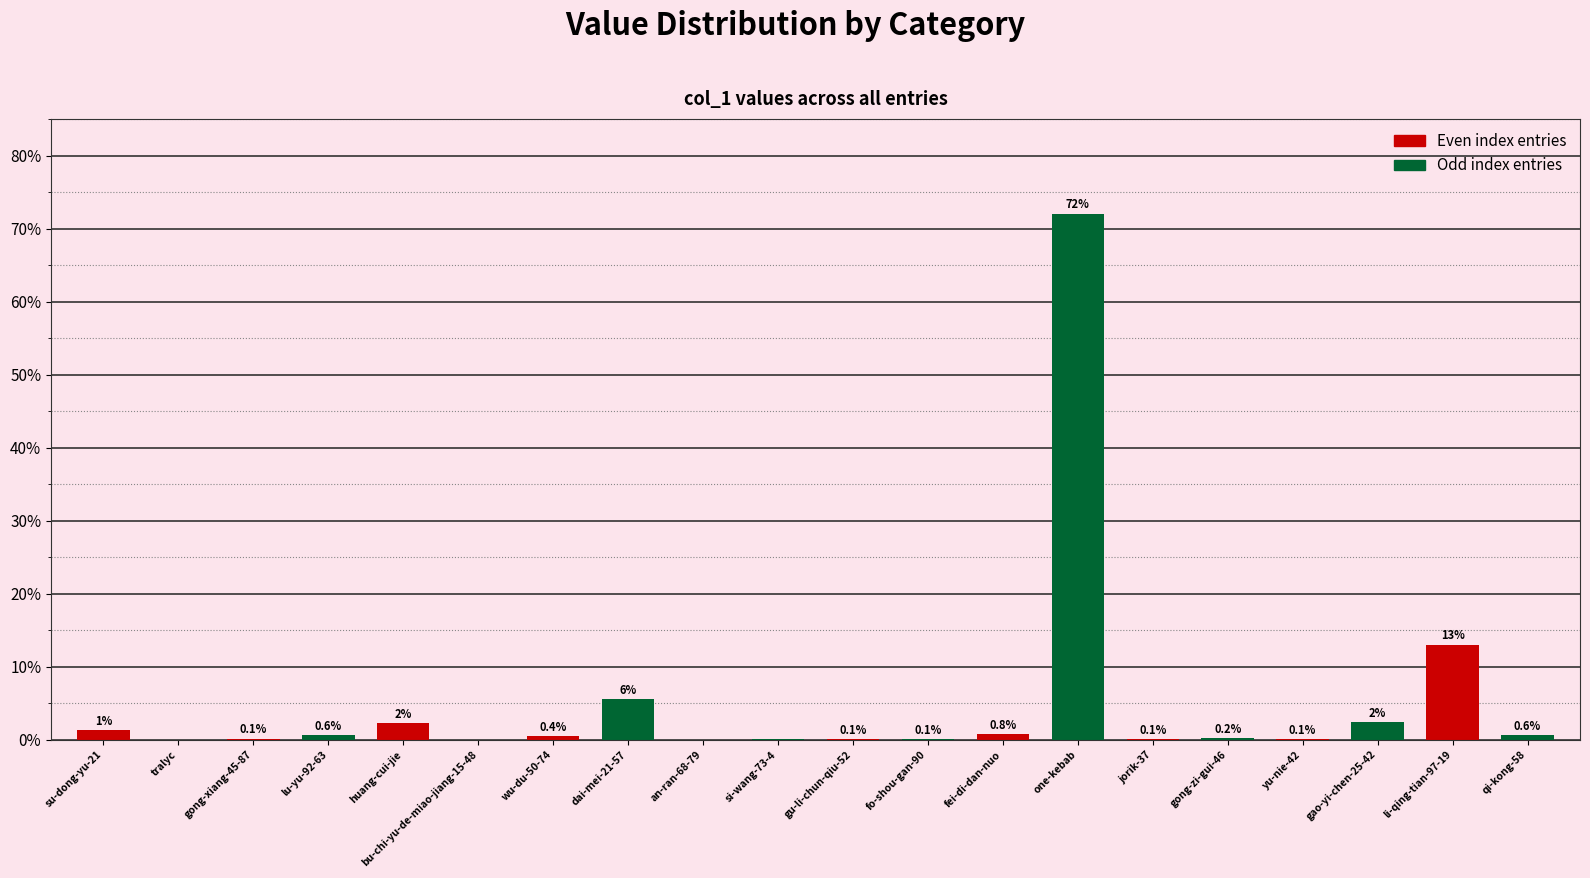

Between gao-yi-chen-25-42 and one-kebab, which is larger?

one-kebab